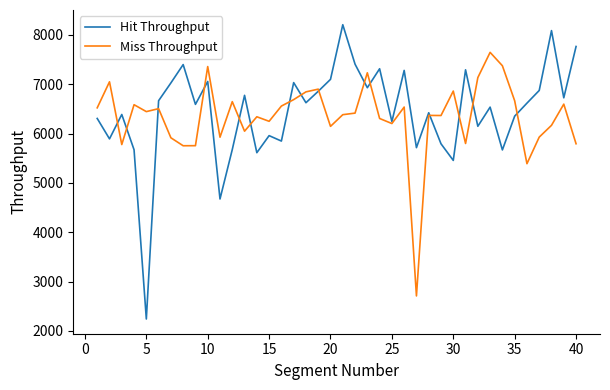

What is the smallest value displayed?

2241.5